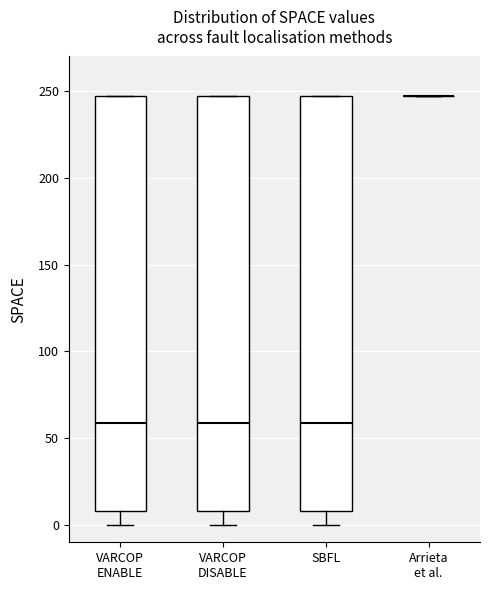

Reading left to right, transcribe this box plot: for each box, give where its median line is, the range the box spans, and where its two whiskers end, as read against the y-axis. The values are not printed on the chart, so give them approximately, as read against the axis.

VARCOP ENABLE: median 60, box 10 to 245, whiskers 0 to 245
VARCOP DISABLE: median 60, box 10 to 245, whiskers 0 to 245
SBFL: median 60, box 10 to 245, whiskers 0 to 245
Arrieta et al.: box collapsed to a line at 245, whiskers 245 to 245